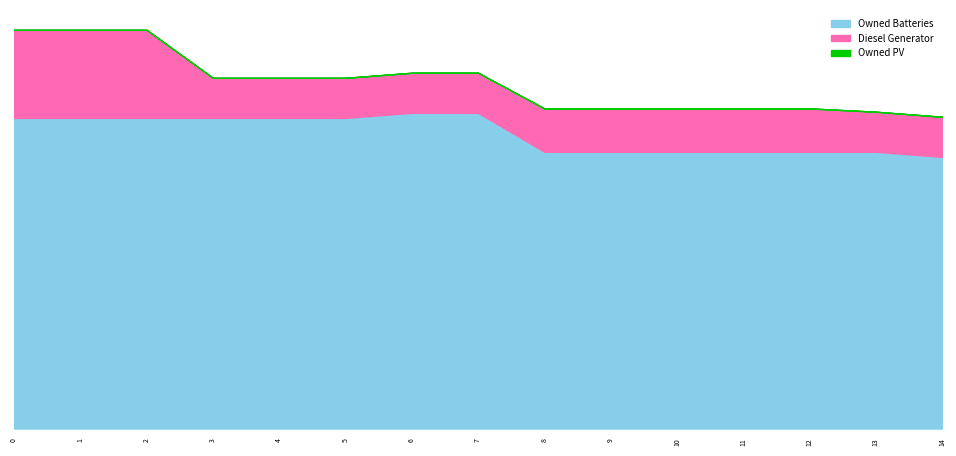

What is the maximum value for Owned Batteries?

1434